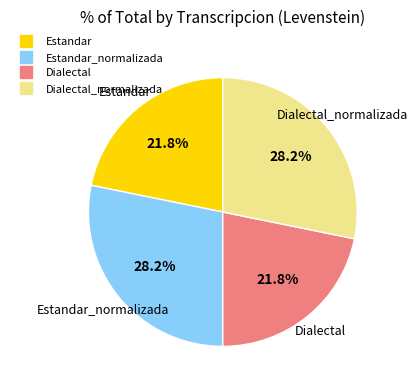

Is there any slice that represents more than half of the pie?

No